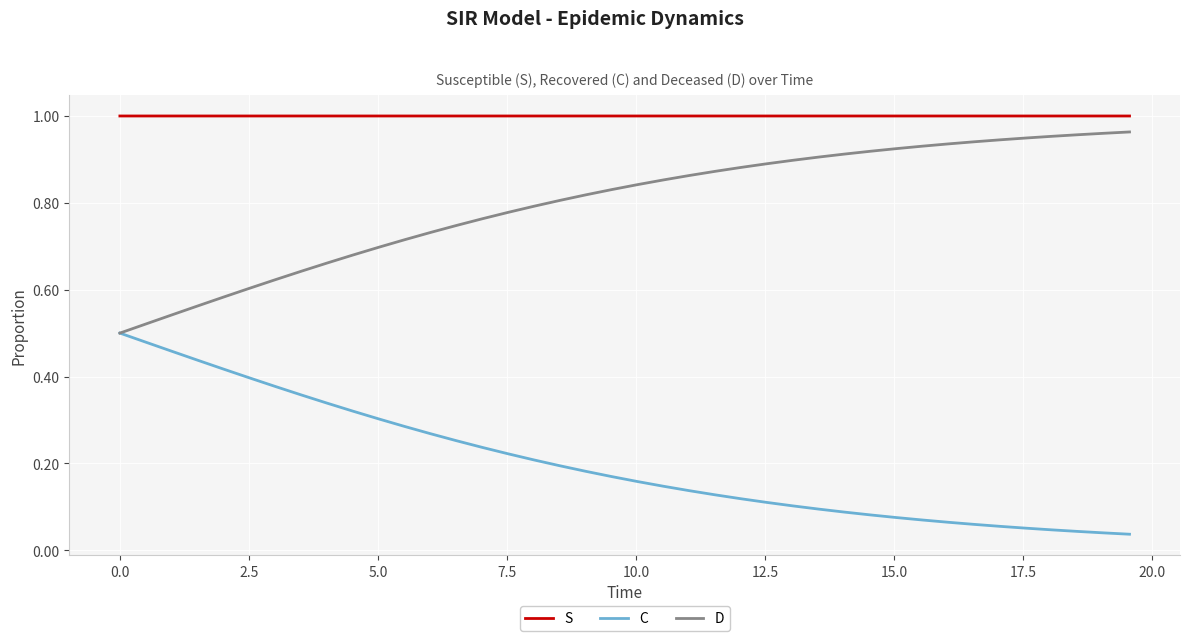

True or false: S and C intersect in this chart.

False